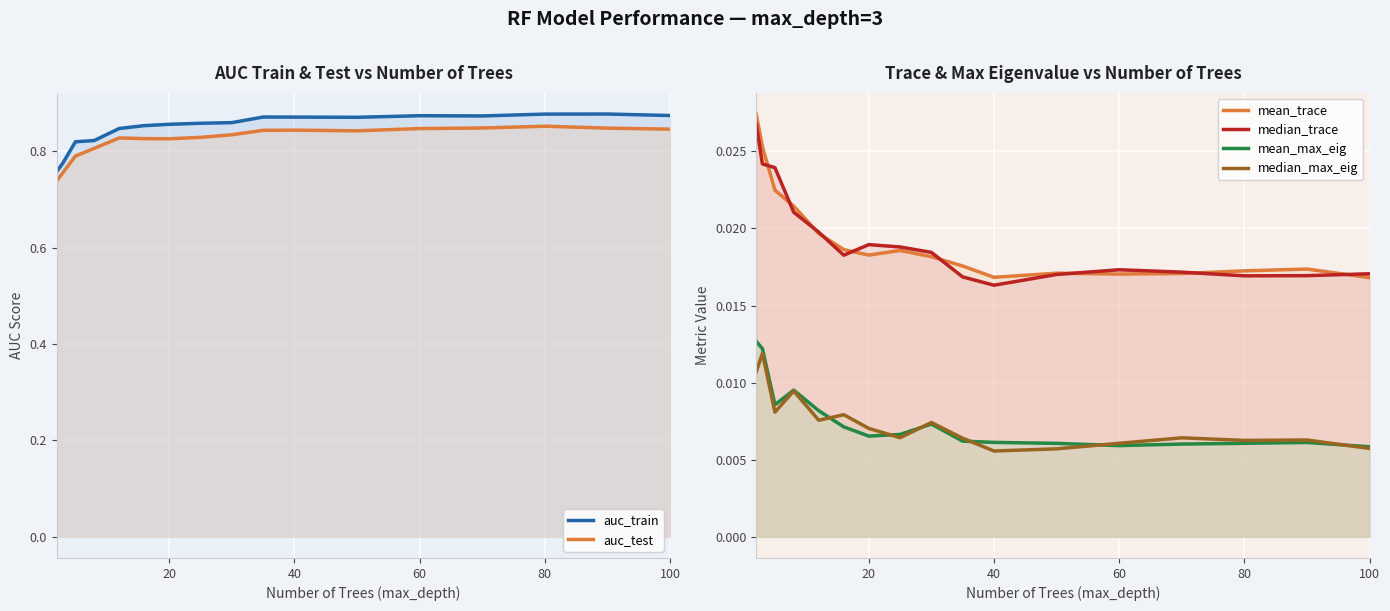

Count the auc_train values in the range 0 to 1.

17